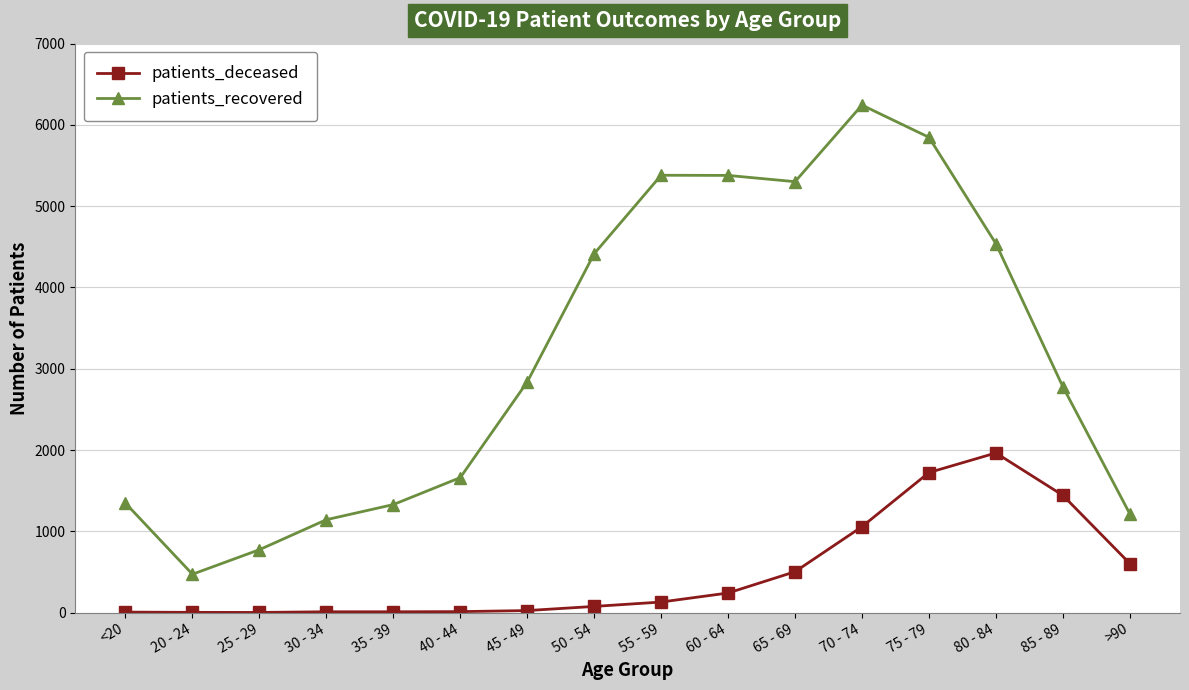

Which series has the widest spread of values?

patients_recovered